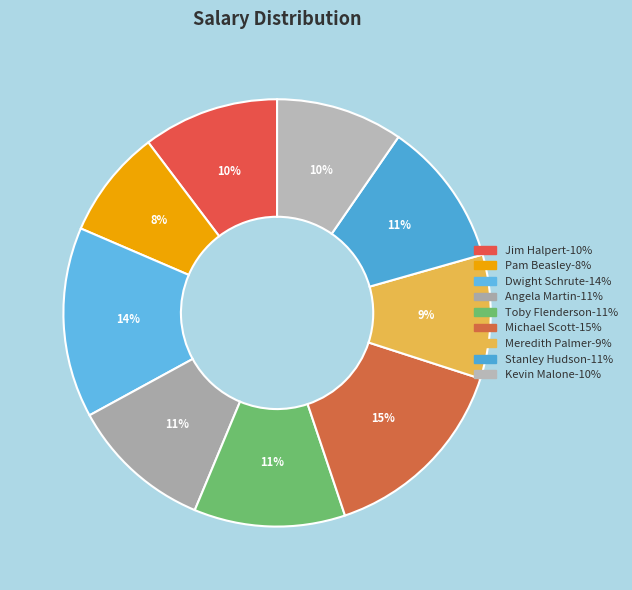

Rank the categories by value from highest to lowest.

Michael Scott, Dwight Schrute, Toby Flenderson, Stanley Hudson, Angela Martin, Jim Halpert, Kevin Malone, Meredith Palmer, Pam Beasley